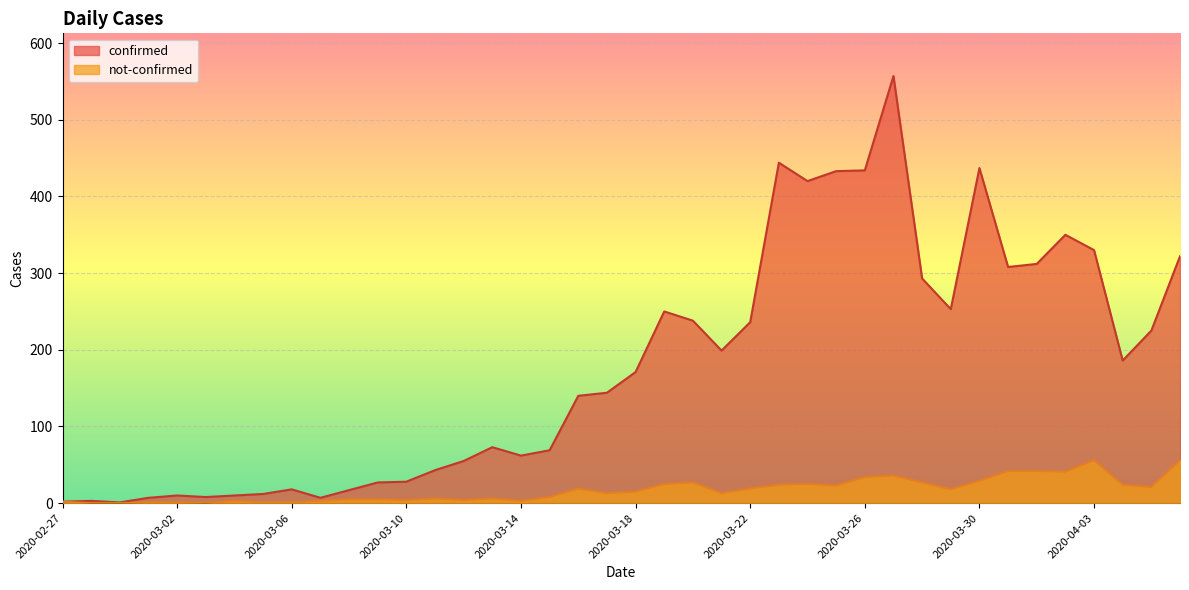

True or false: confirmed and not-confirmed intersect in this chart.

False